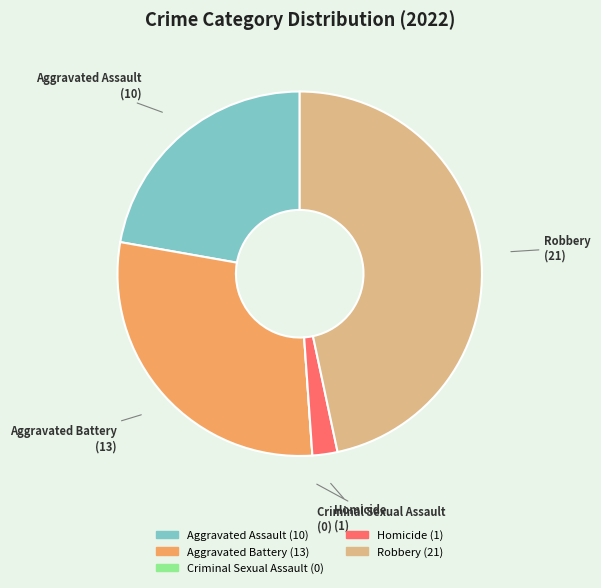

Is it true that Robbery is 60% of the pie?

False